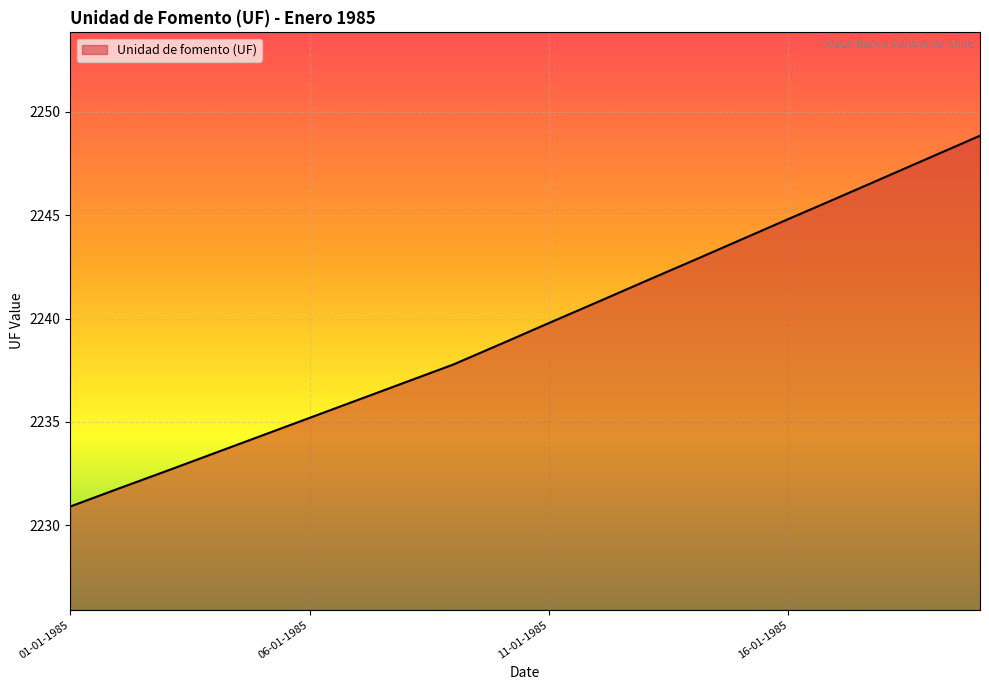

What is the difference between the maximum and minimum values?

17.9